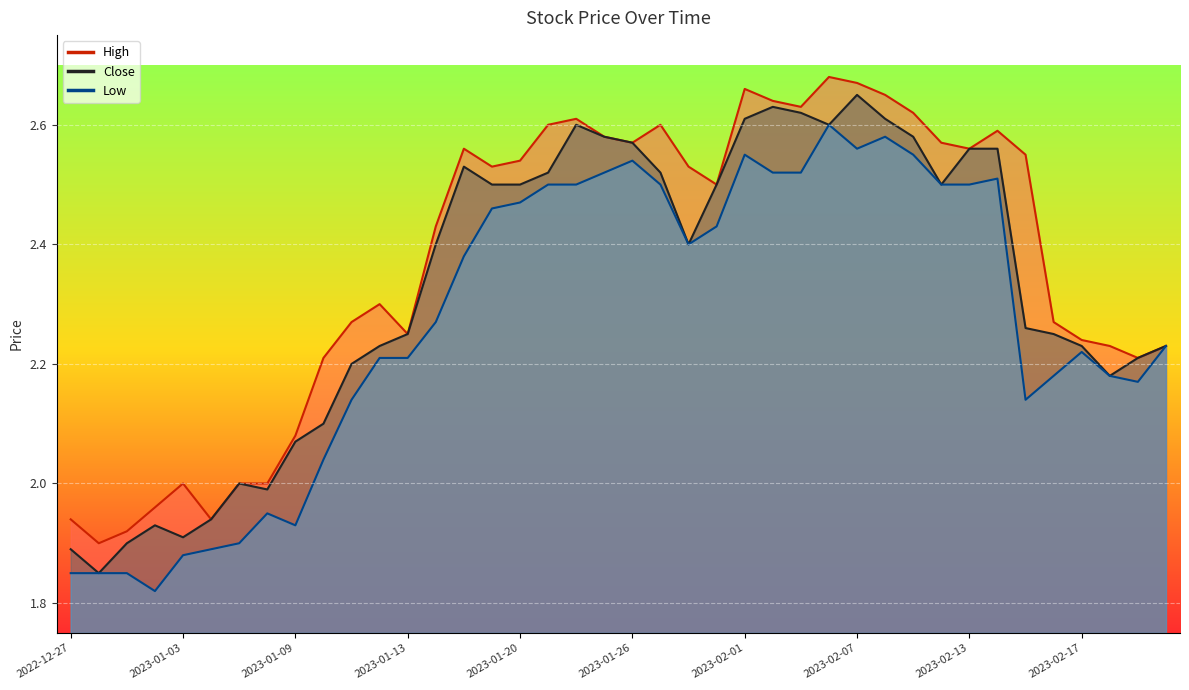

What is the maximum value shown in the chart?

2.7